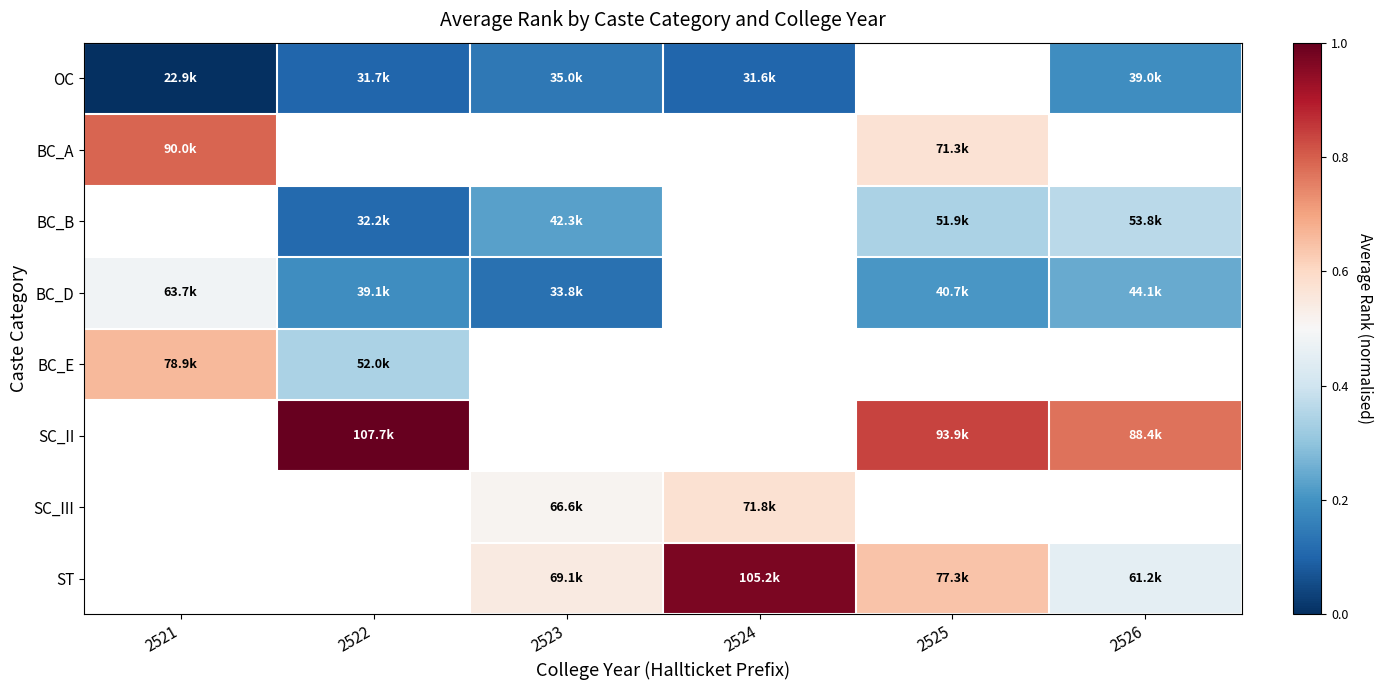

What is the maximum value shown in the chart?

1.0